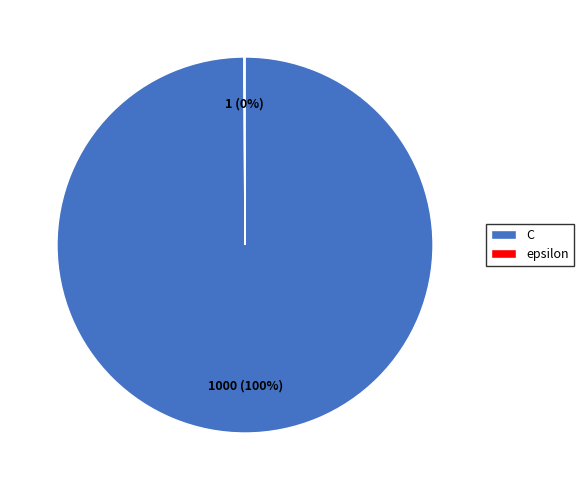

To the nearest percent, what is the average slice percentage?

50%